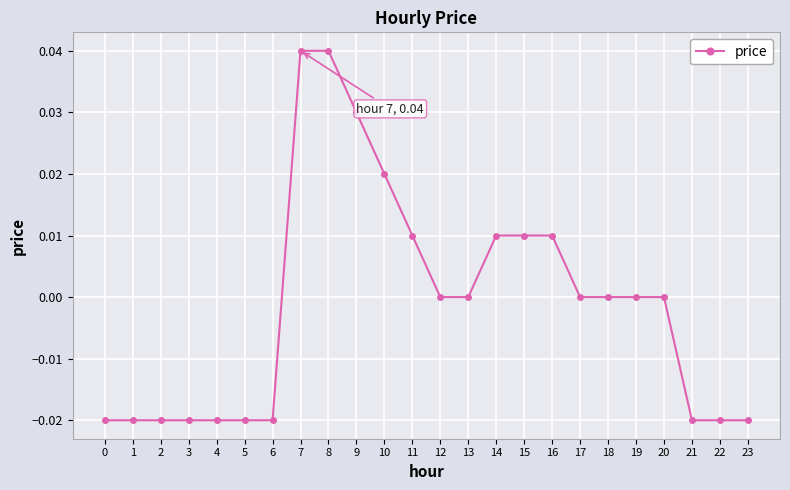

Which has a higher value, 14 or 9?

9